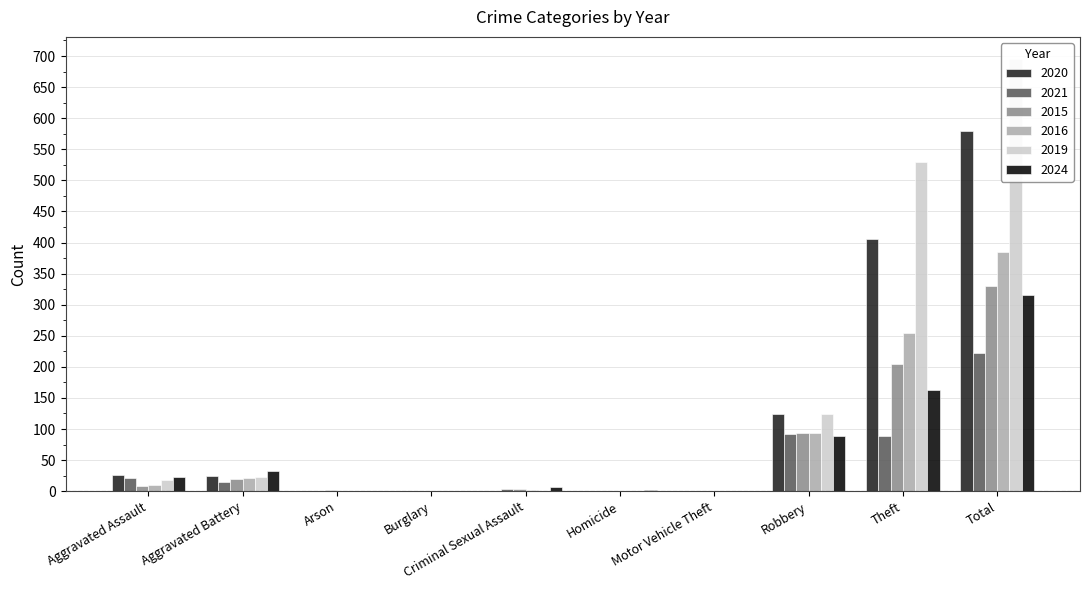

The value of 2015 at Arson is 2. True or false?

True